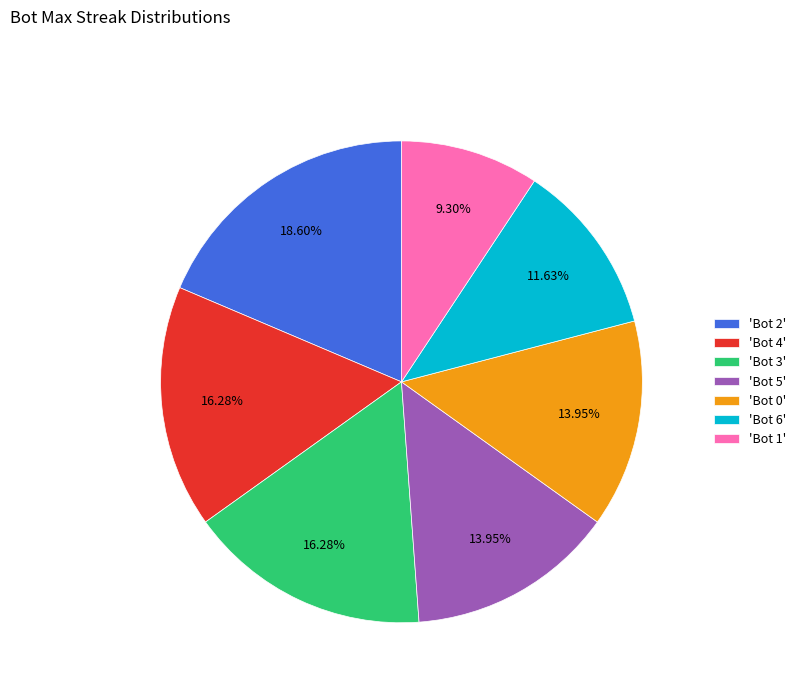

Does 'Bot 5' represent more than half of the total?

No